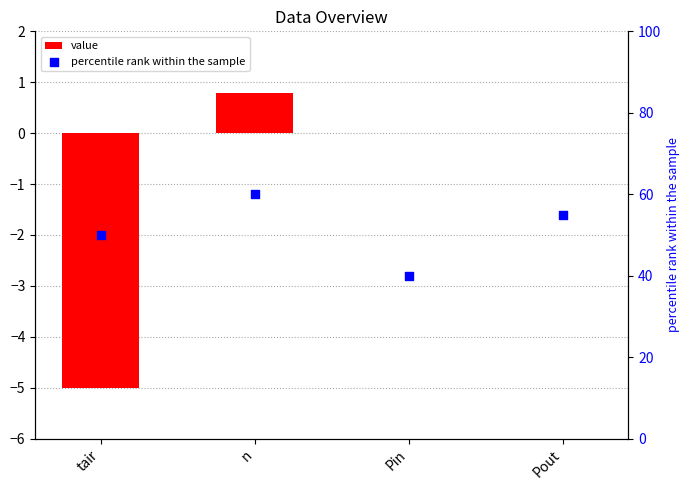

At which category is the sum across all series the highest?

n